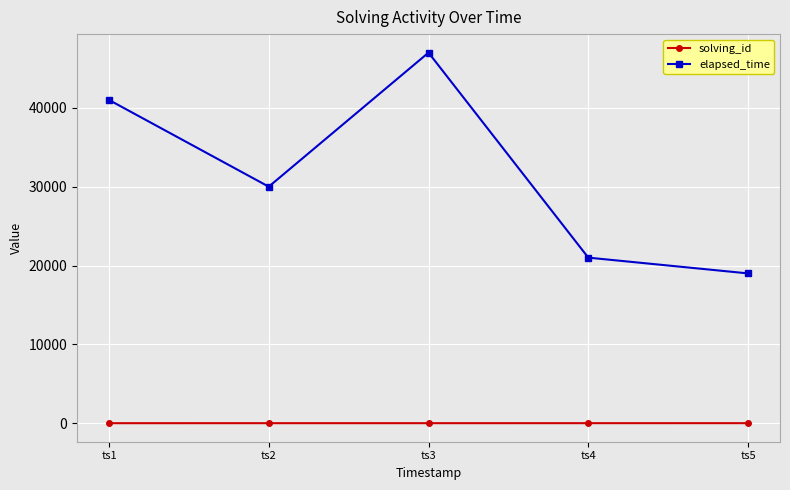

True or false: elapsed_time and solving_id cross at least once.

False